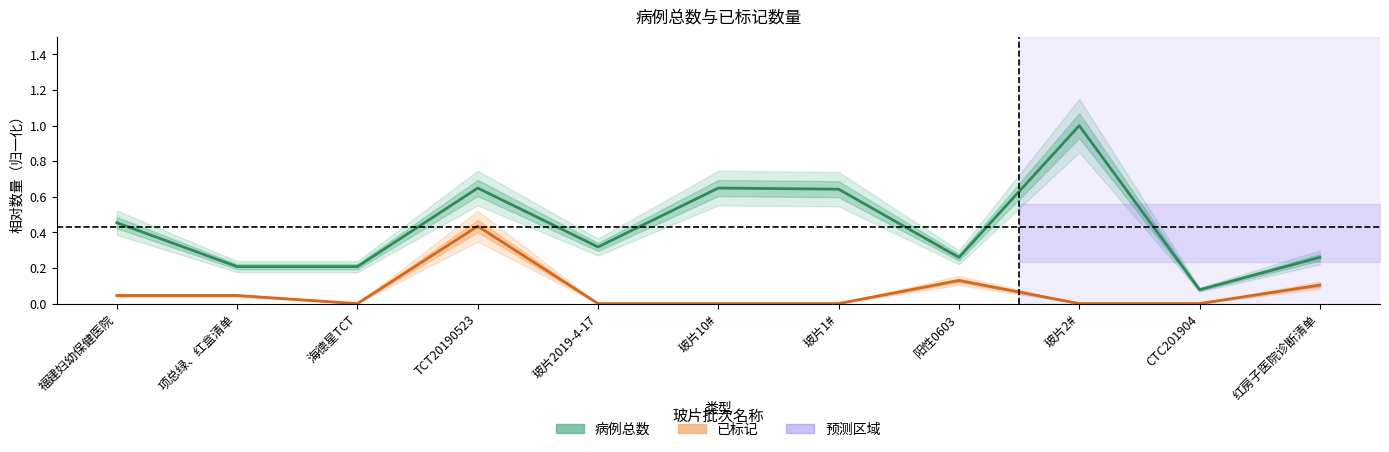

At which category is the sum across all series the highest?

TCT20190523